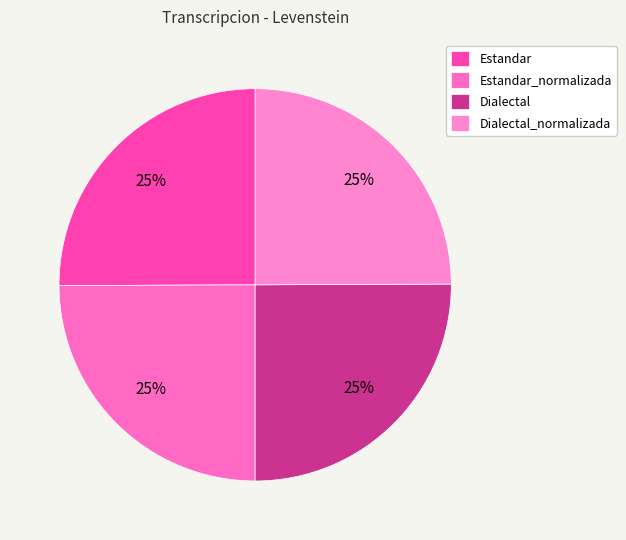

Which slice is the largest?

Estandar